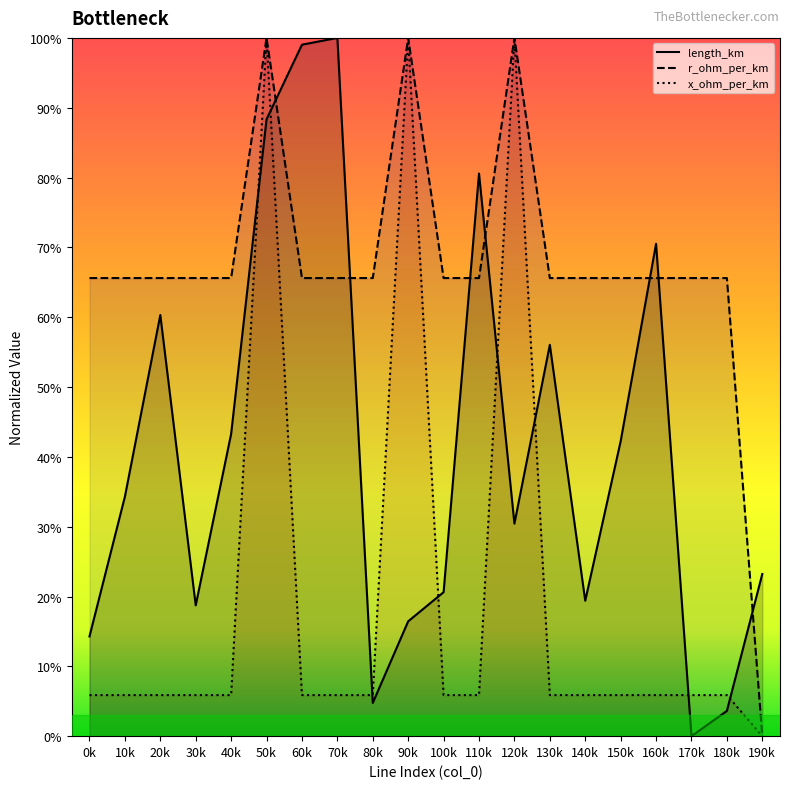

Between 20k and 110k, which is larger?

110k